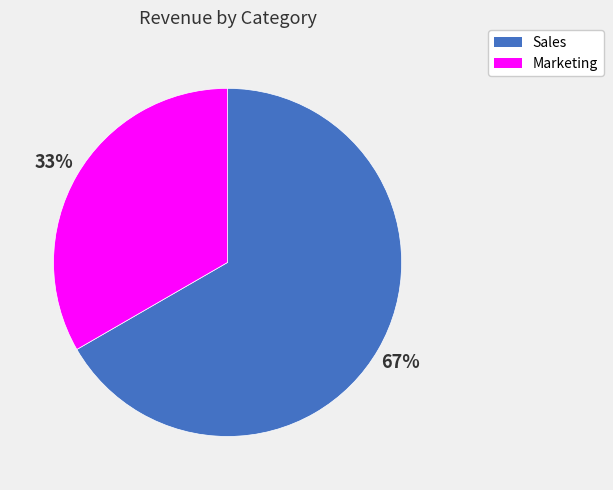

How many segments does this pie chart have?

2